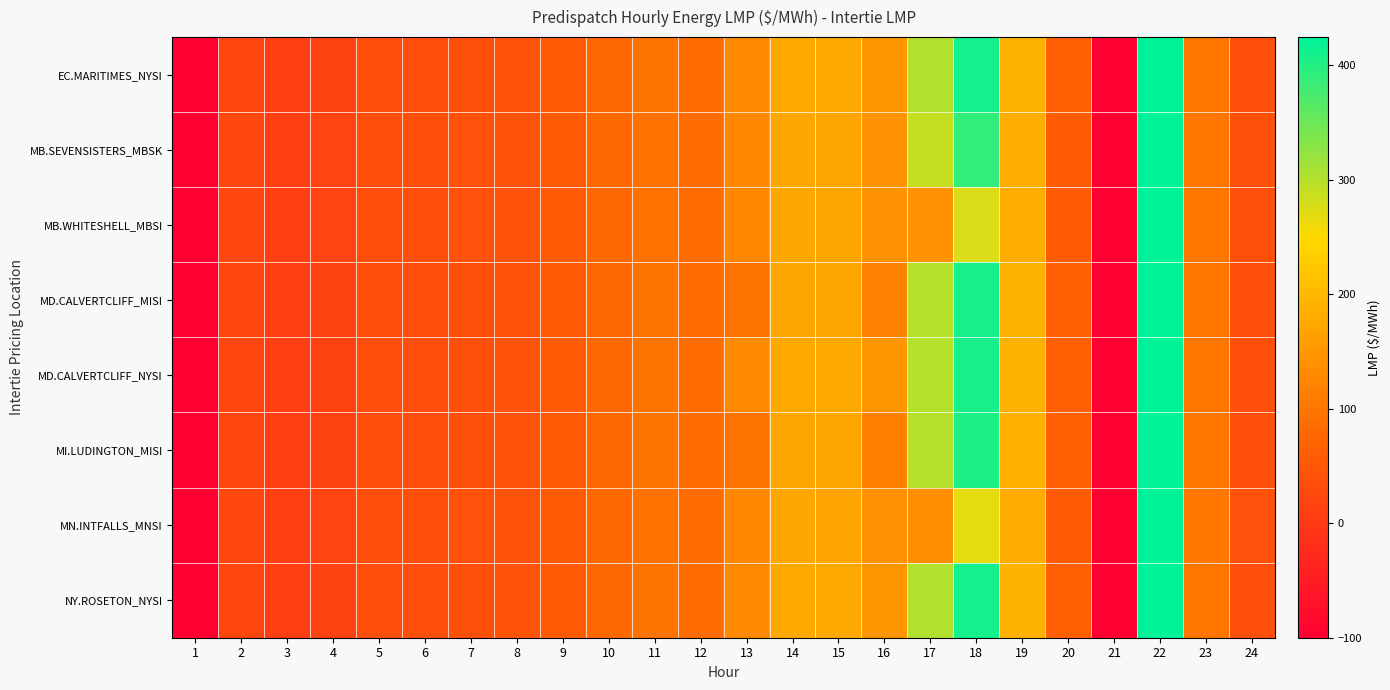

Which label corresponds to the smallest value in the chart?

1